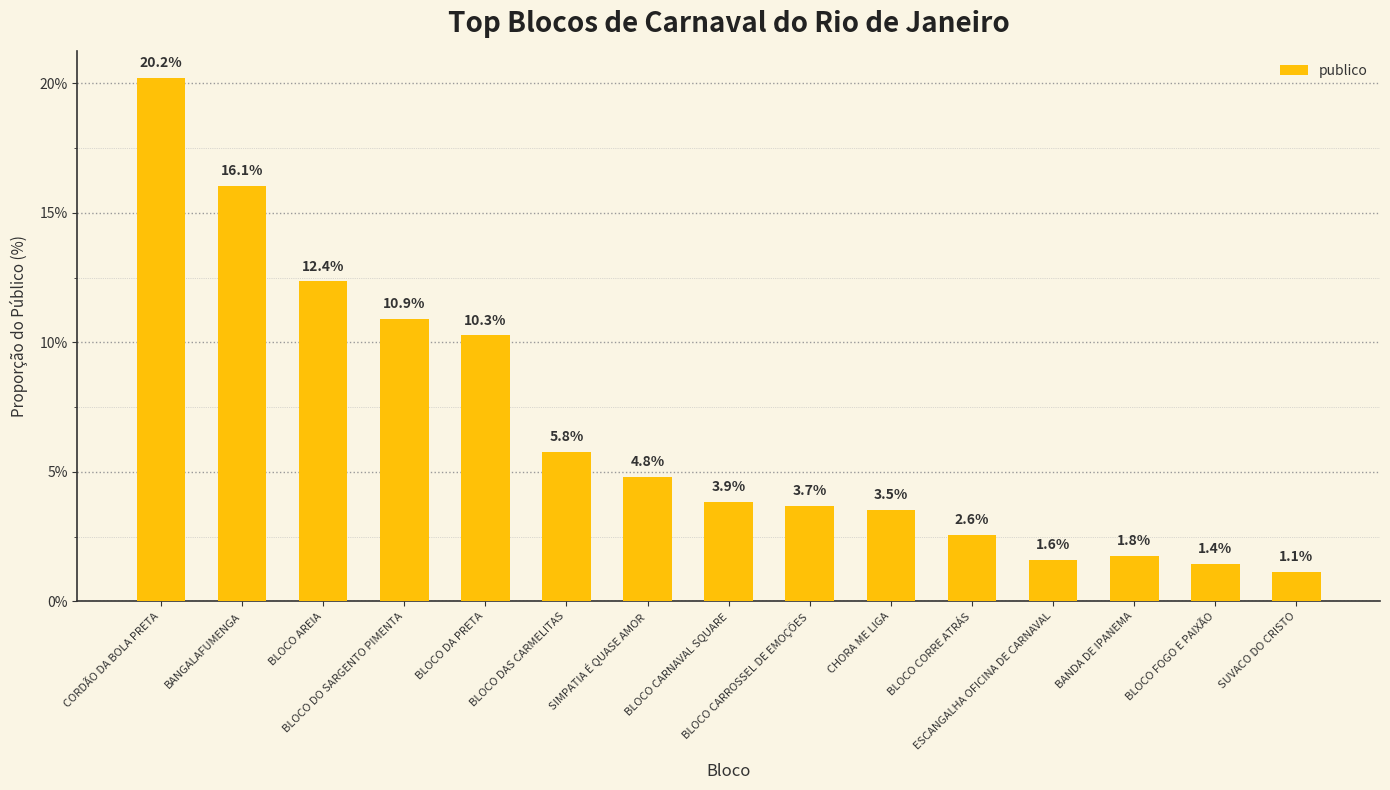

What is the label of the 8th bar from the right?

BLOCO CARNAVAL SQUARE